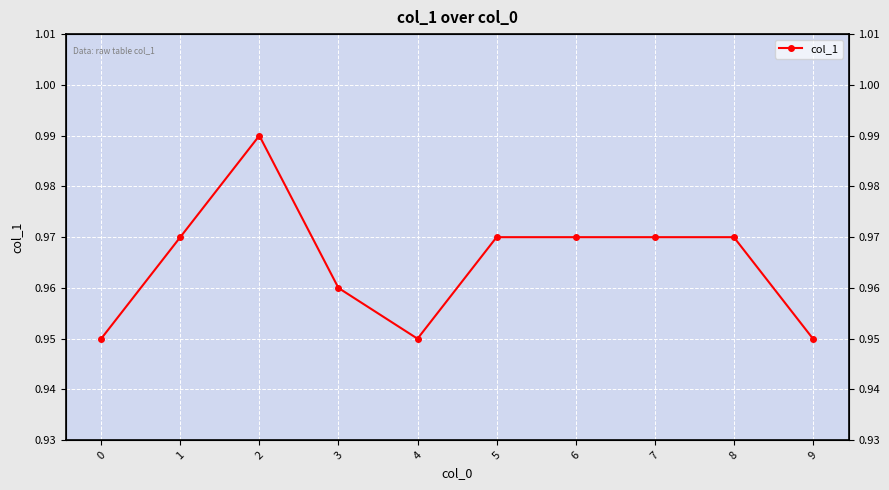

True or false: the data shows 0.6 at 5.

False